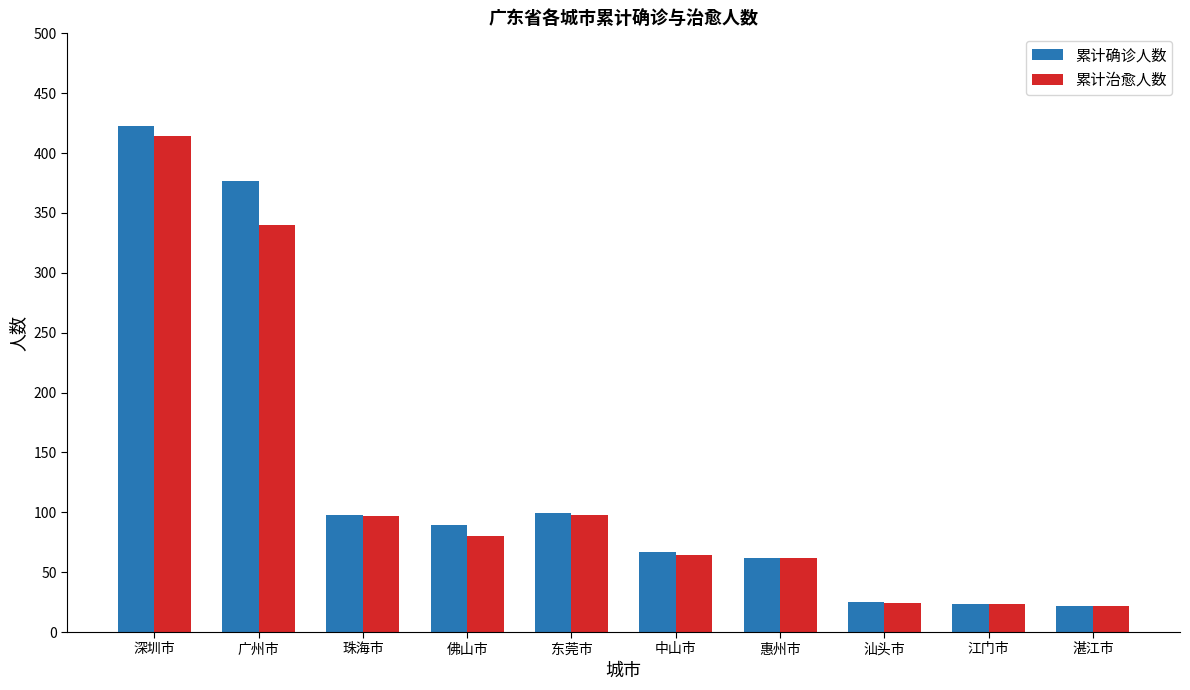

What is the approximate value of 累计治愈人数 at 珠海市, to the nearest 5?

95